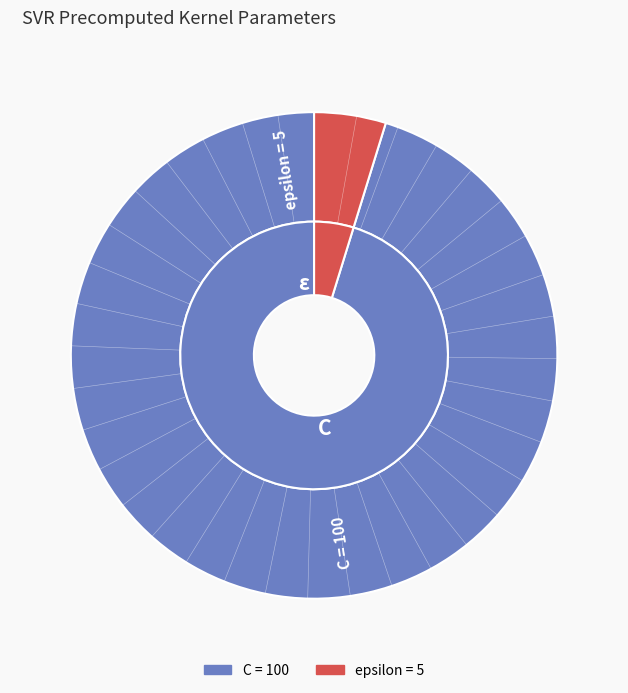

To the nearest percent, what is the average slice percentage?

50%